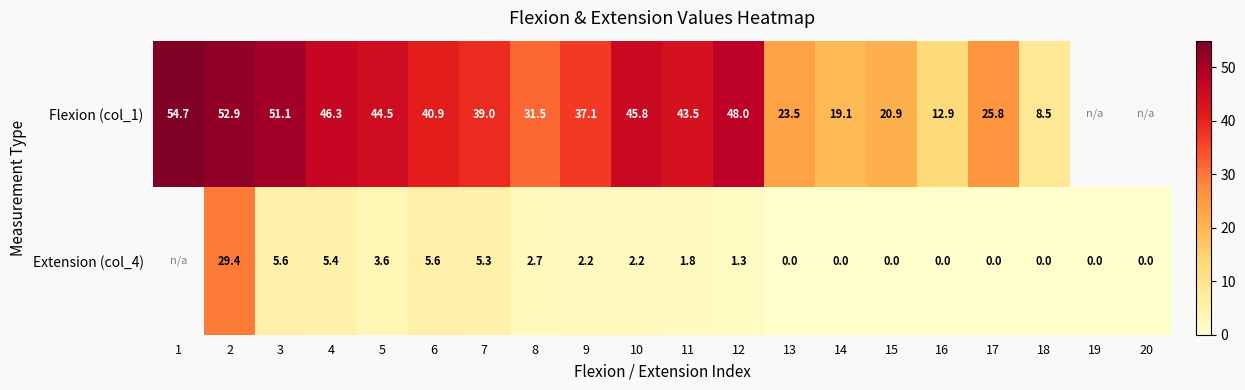

How many values in the Flexion (col_1) series exceed 43?

8